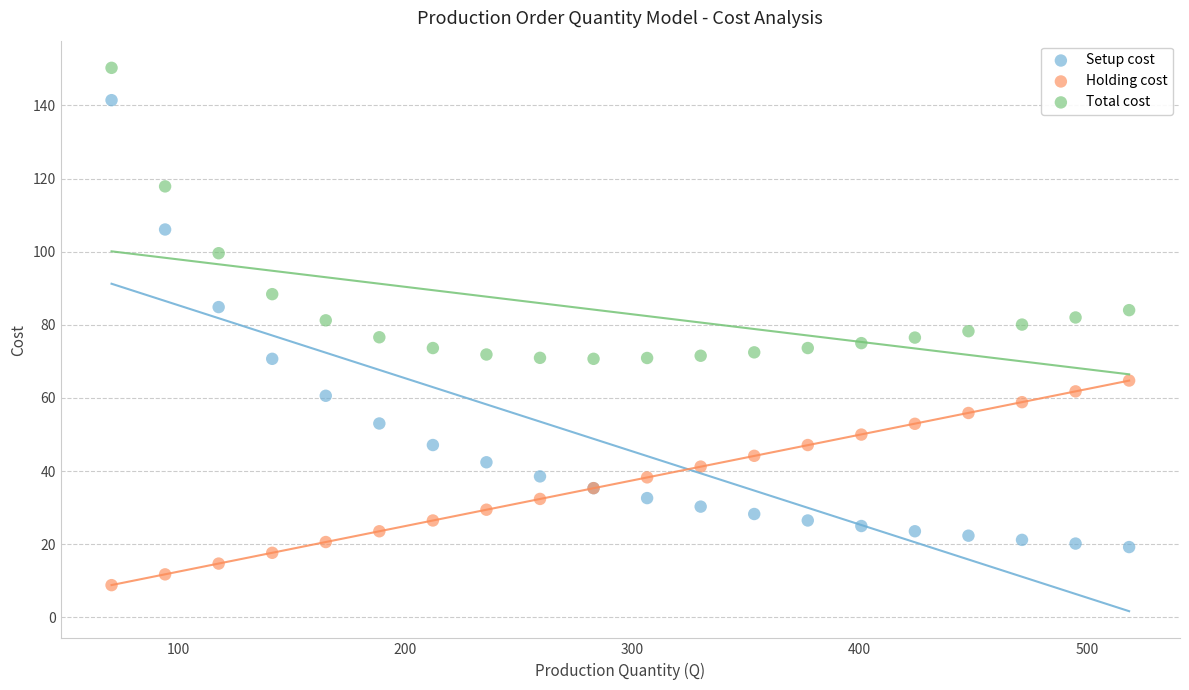

In the Total cost series, what Y value is closest to 110?

117.9